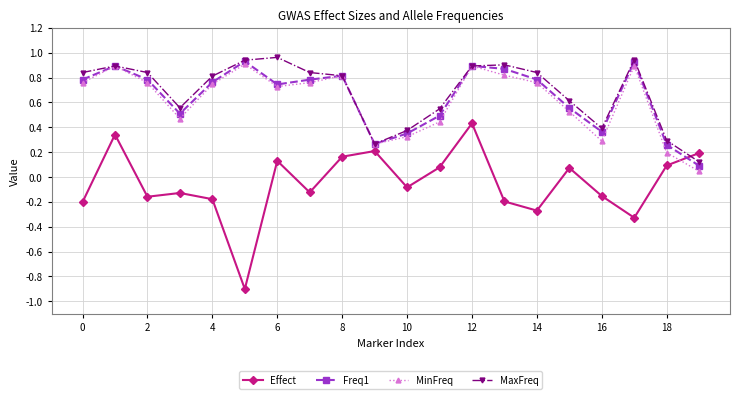

What are all the series names shown in the legend?

Effect, Freq1, MinFreq, MaxFreq